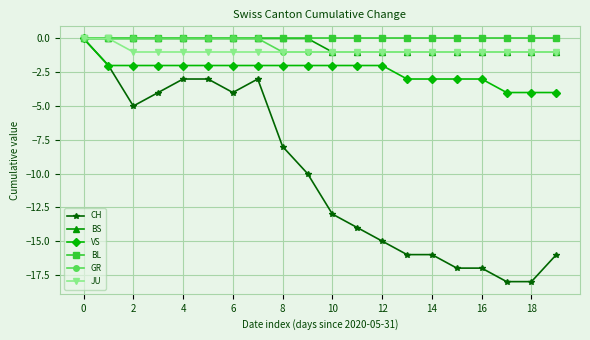

Which series has the largest total across all categories?

BL